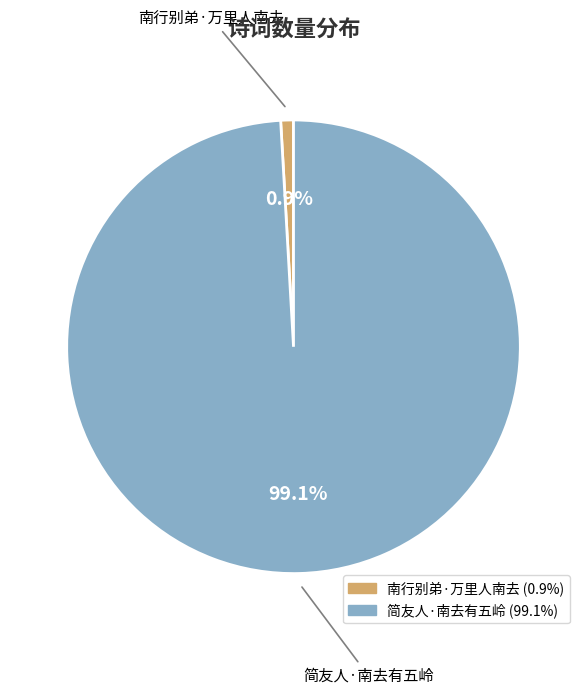

Which slice is the largest?

简友人·南去有五岭